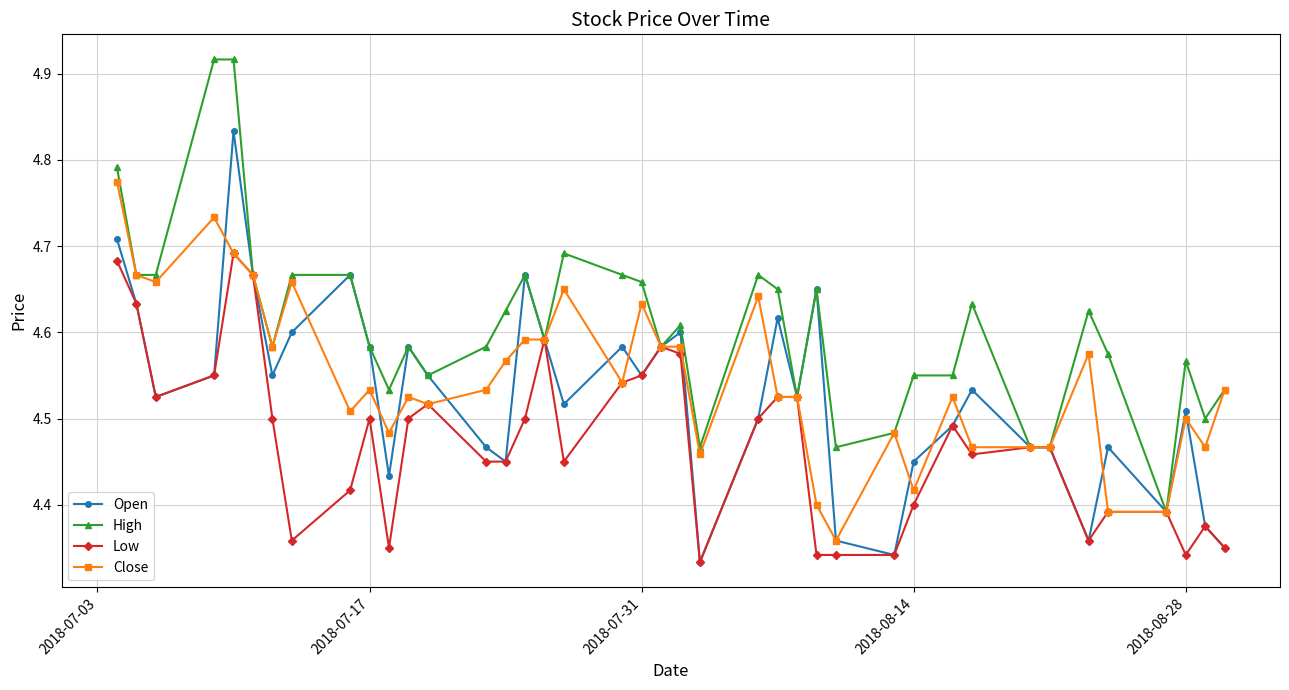

At how many categories does at least one series exceed 4?

40